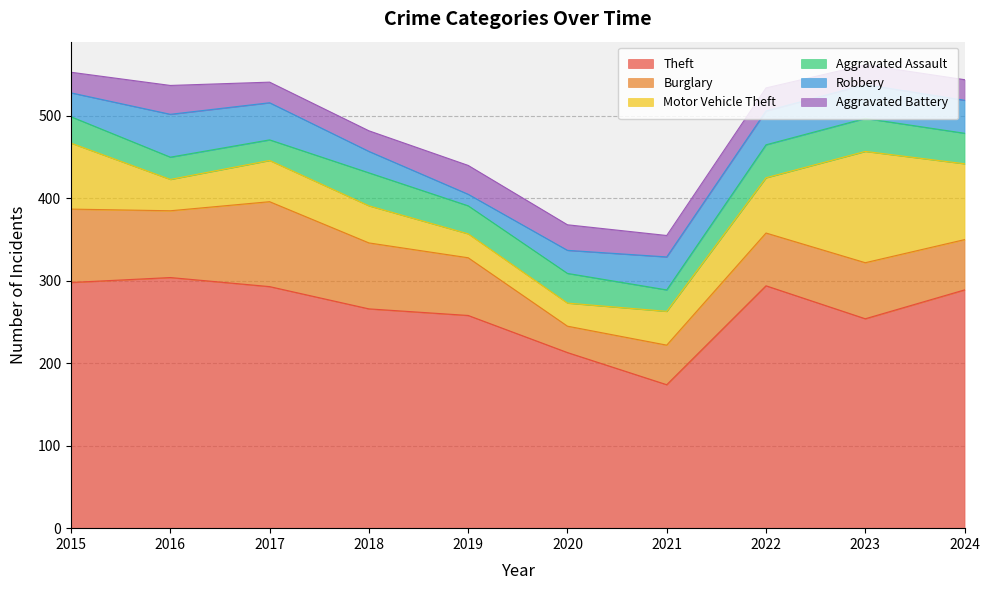

At how many categories does at least one series exceed 275?

5